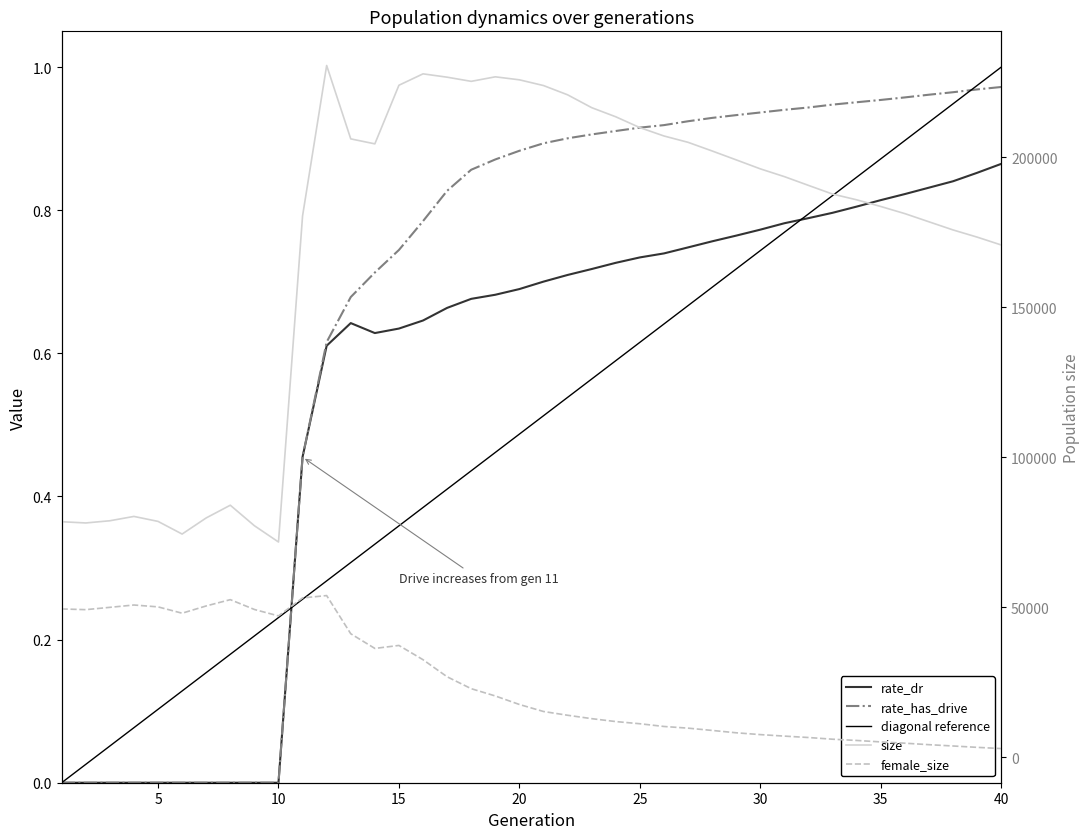

True or false: rate_dr has a value of 0.8 at 35.

True